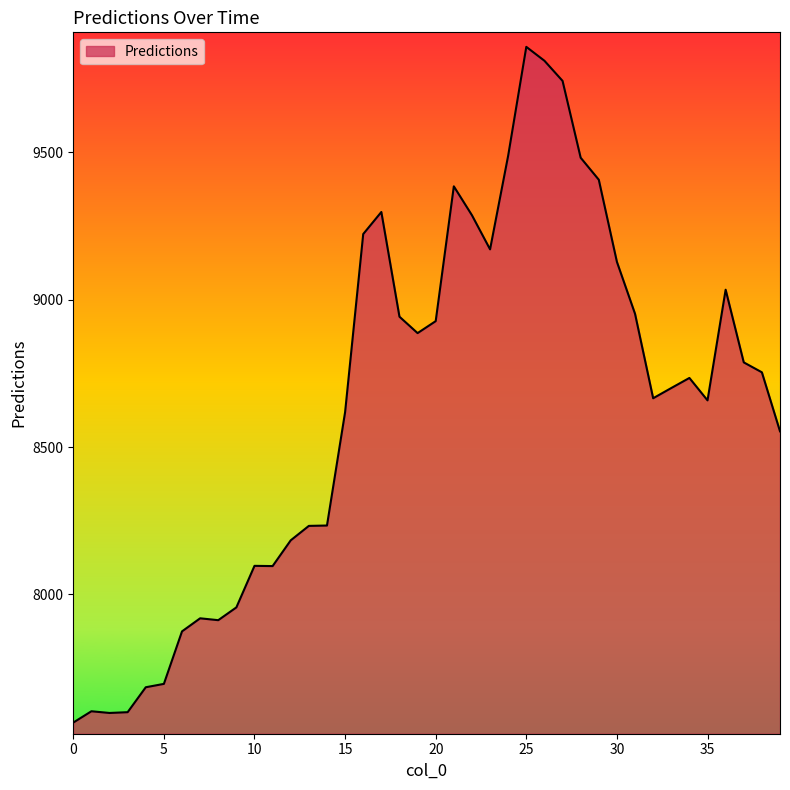

What is the difference between the maximum and minimum values?

2292.9